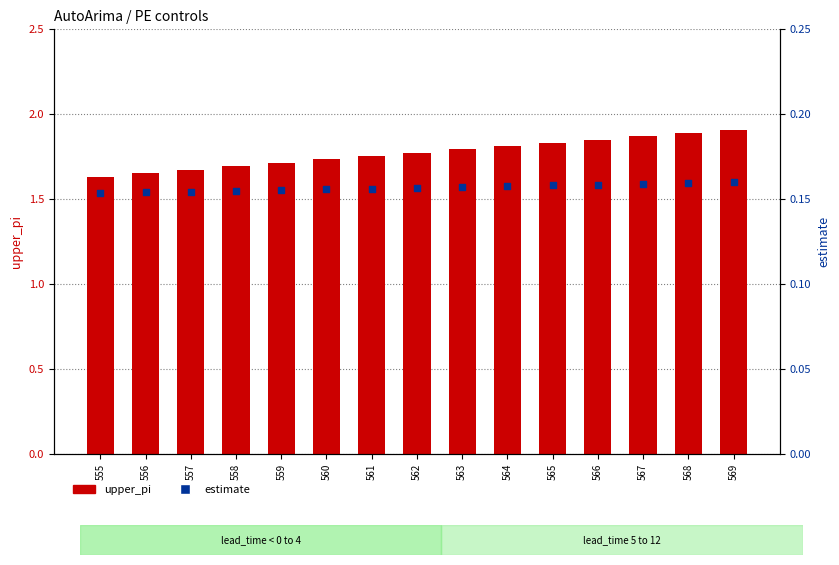

Is the value of upper_pi at 560 greater than the value of estimate at 561?

Yes